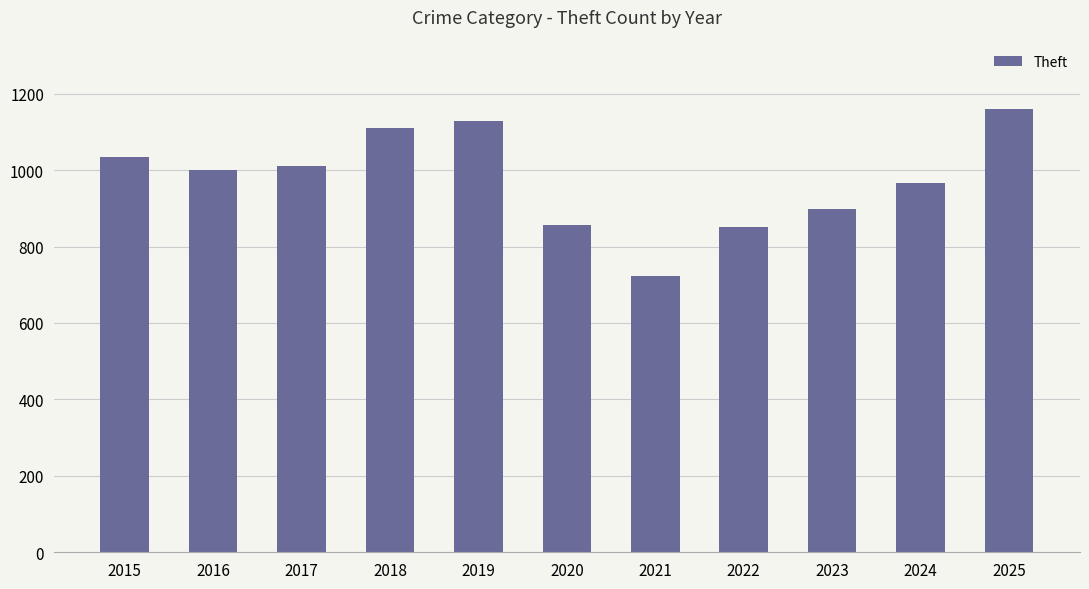

Where is the data nearest to the value 942?

2024